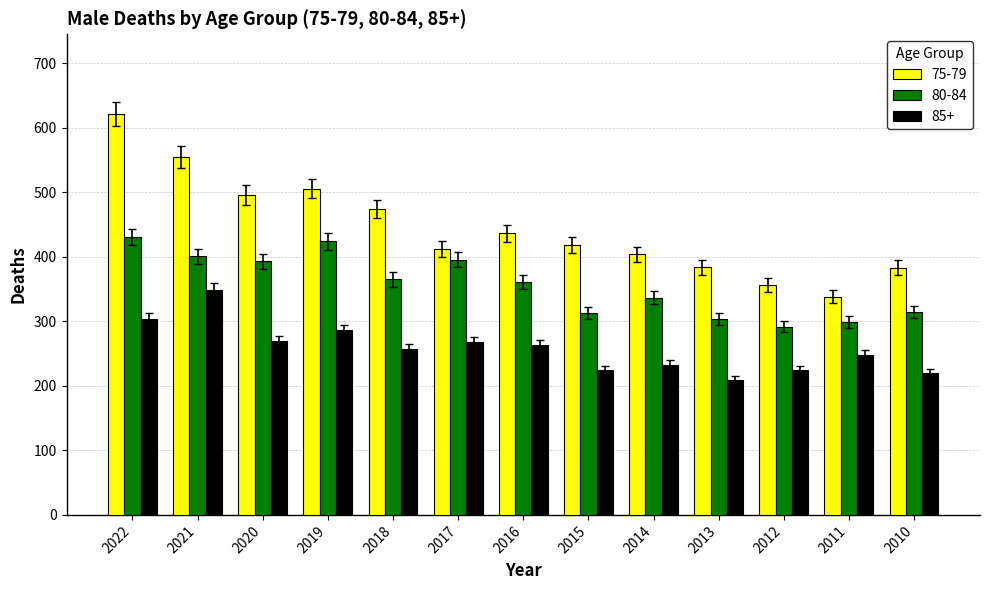

The value of 75-79 at 2010 is 136.3. True or false?

False